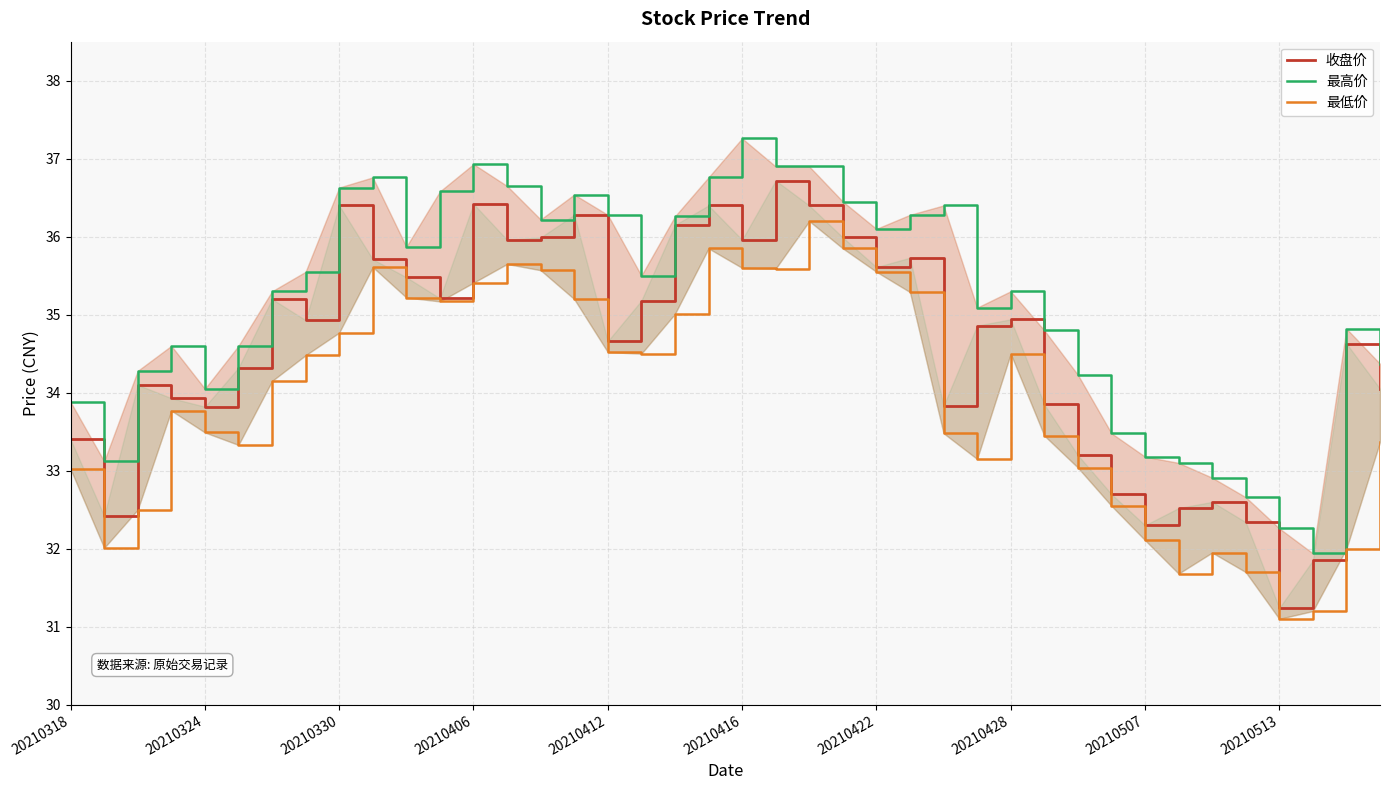

Does the chart display data point markers on the line(s)?

No